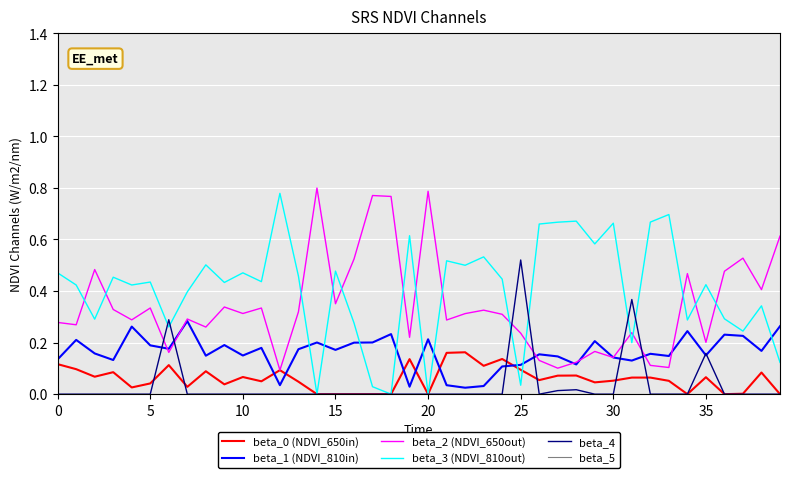

True or false: beta_0 (NDVI_650in) and beta_1 (NDVI_810in) cross at least once.

True